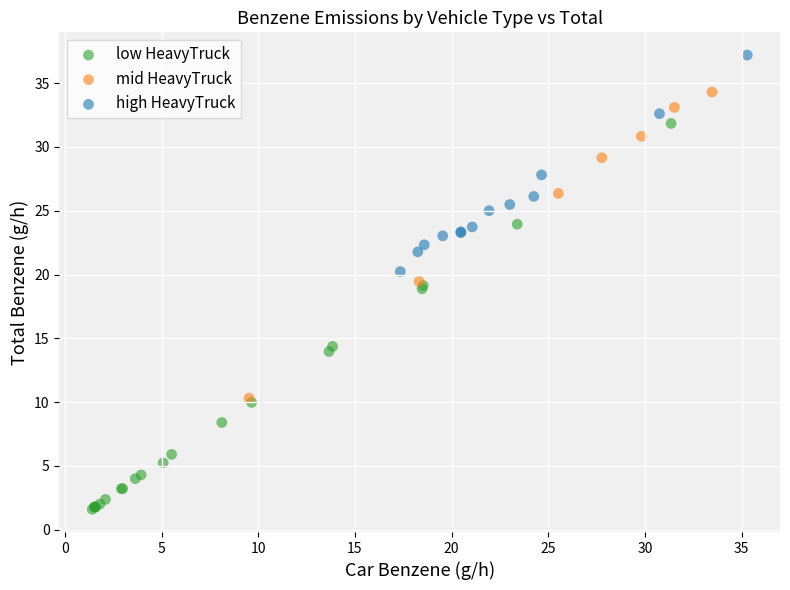

Which series contains the highest Y value?

high HeavyTruck